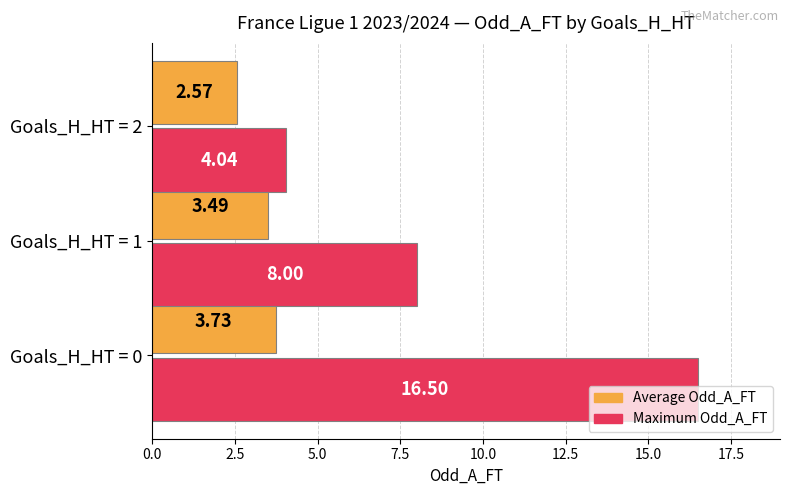

Rank the categories by Average Odd_A_FT value from lowest to highest.

Goals_H_HT = 2, Goals_H_HT = 1, Goals_H_HT = 0